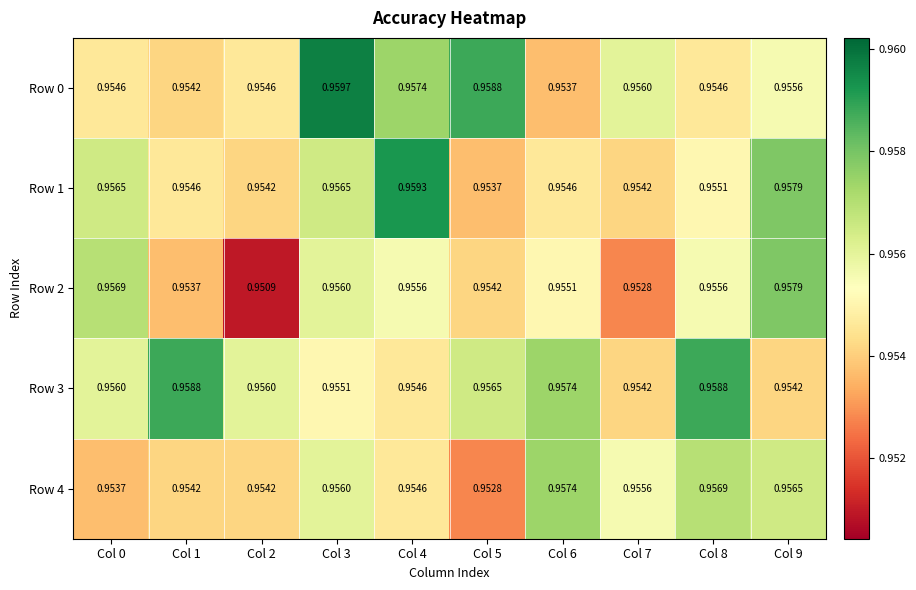

Is the value of Row 0 at Col 0 greater than the value of Row 4 at Col 7?

No